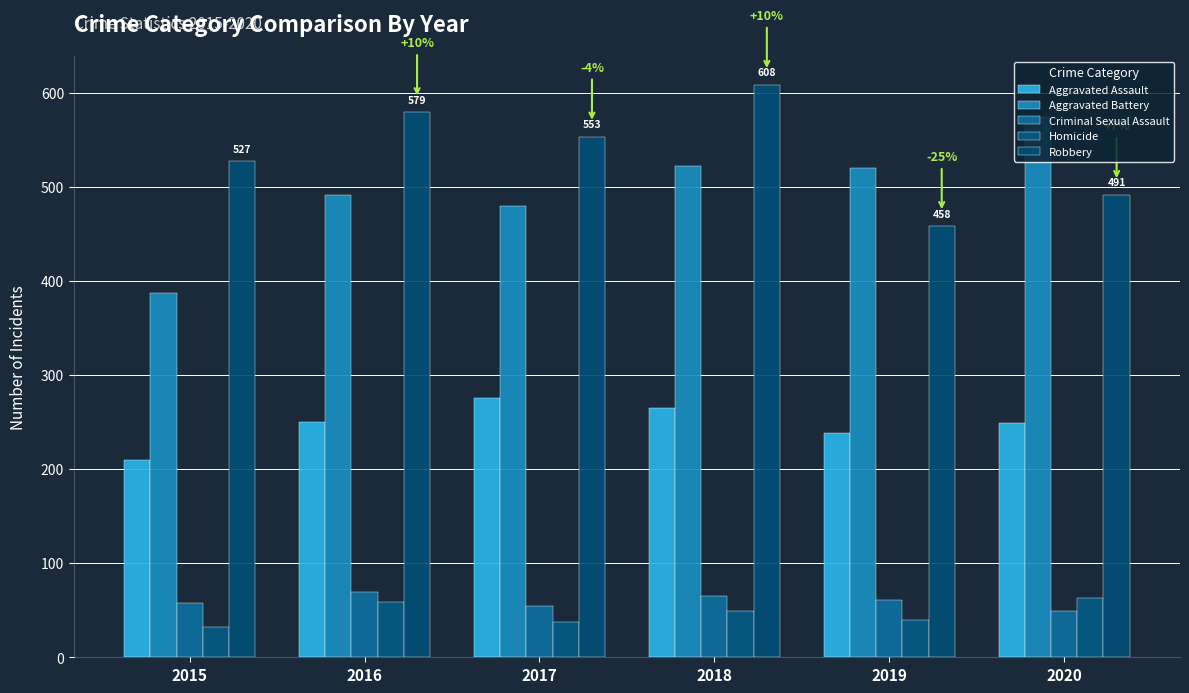

At which label is Homicide closest to 47?

2018